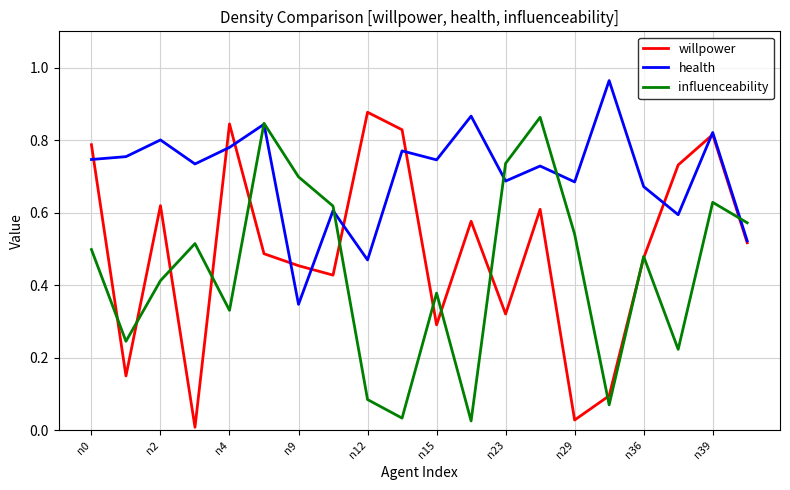

Which series has the largest total across all categories?

health